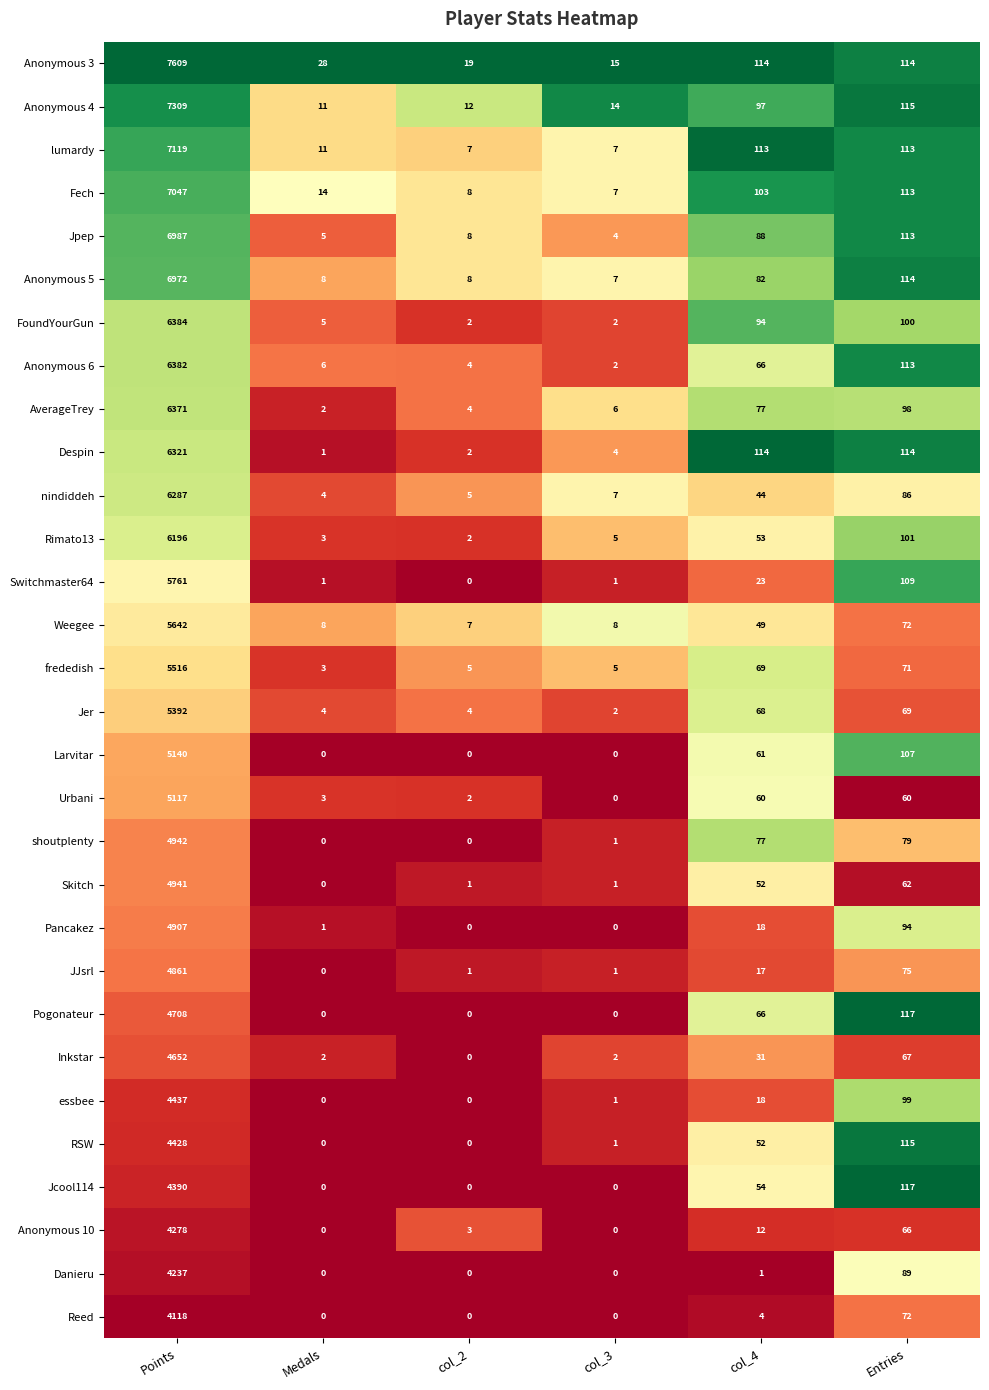

What is the spread (max minus min) of values at col_4?

113